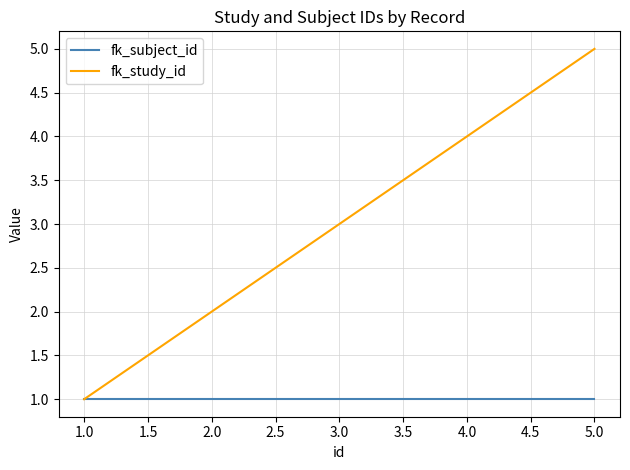

Which series has the largest range (max minus min)?

fk_study_id